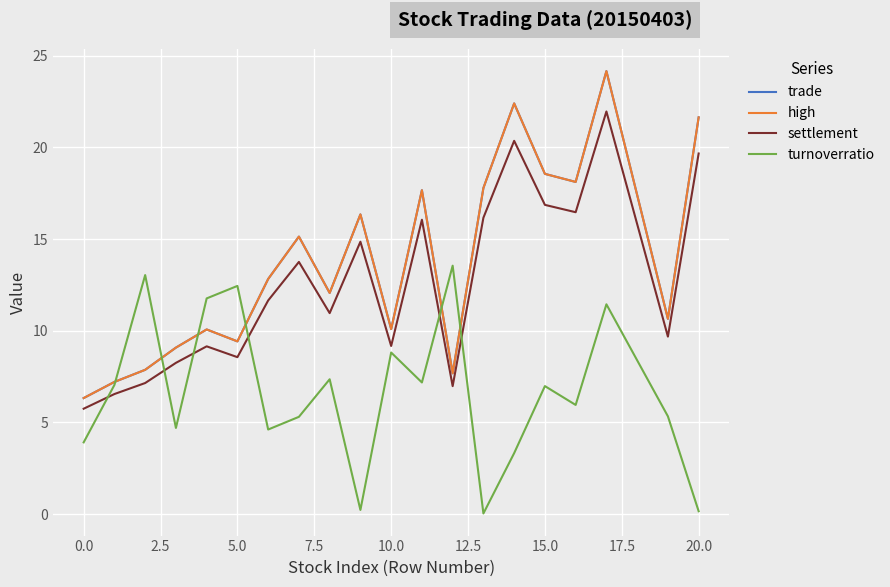

Does the chart display data point markers on the line(s)?

No